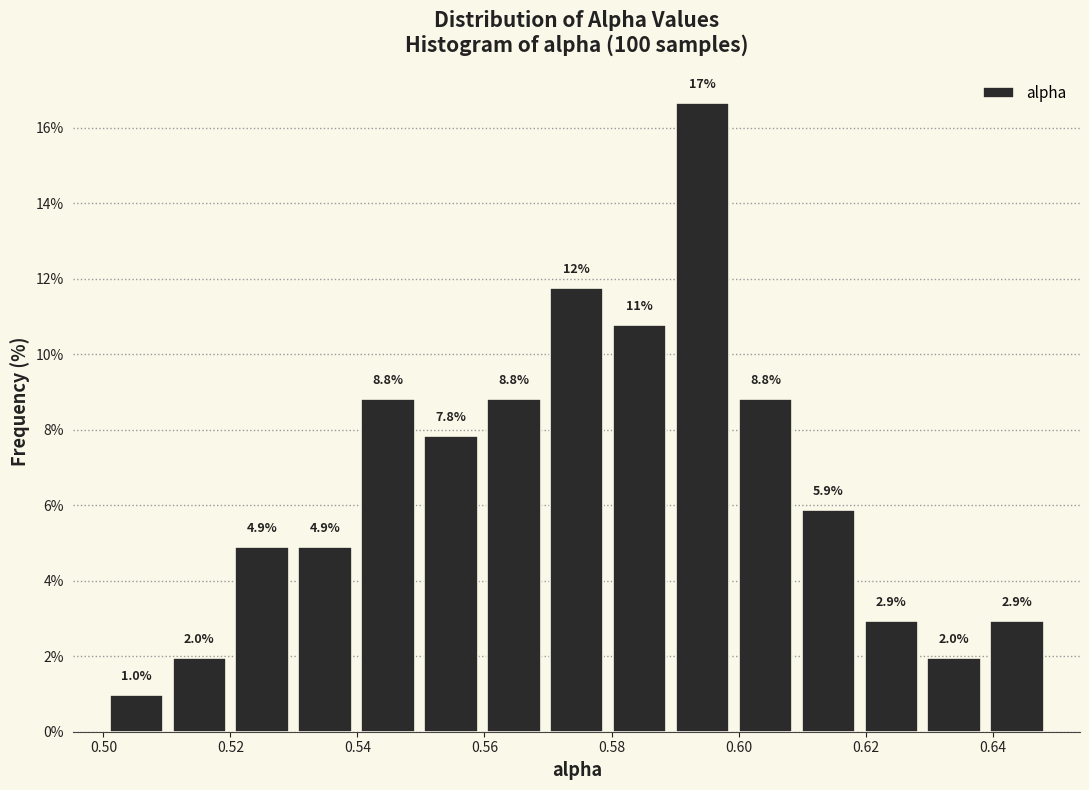

Over which range of the x-axis is the bar tallest?

0.590 to 0.600